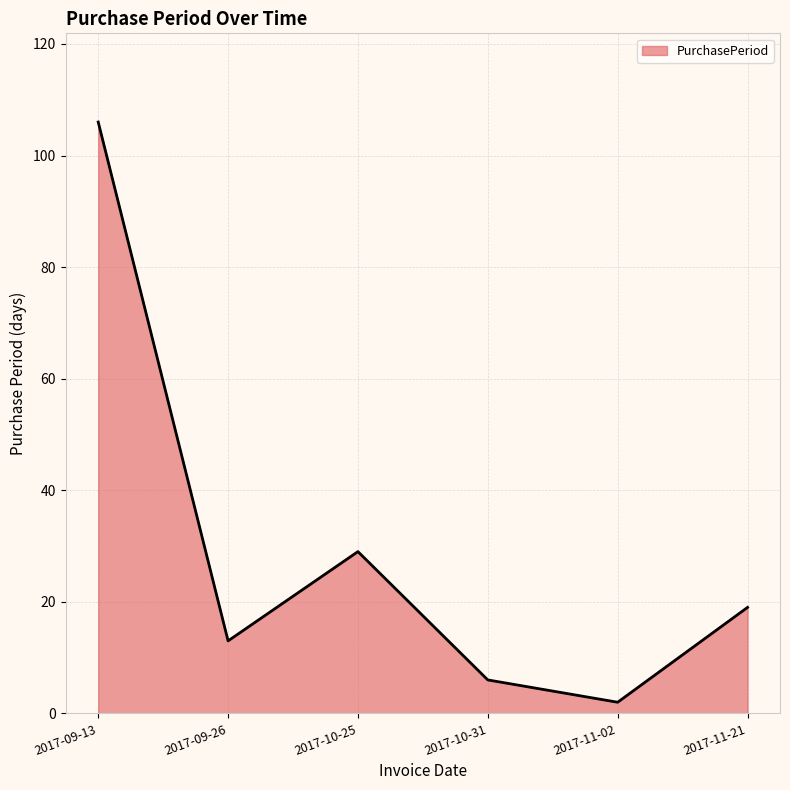

Rank the categories by value from lowest to highest.

2017-11-02, 2017-10-31, 2017-09-26, 2017-11-21, 2017-10-25, 2017-09-13